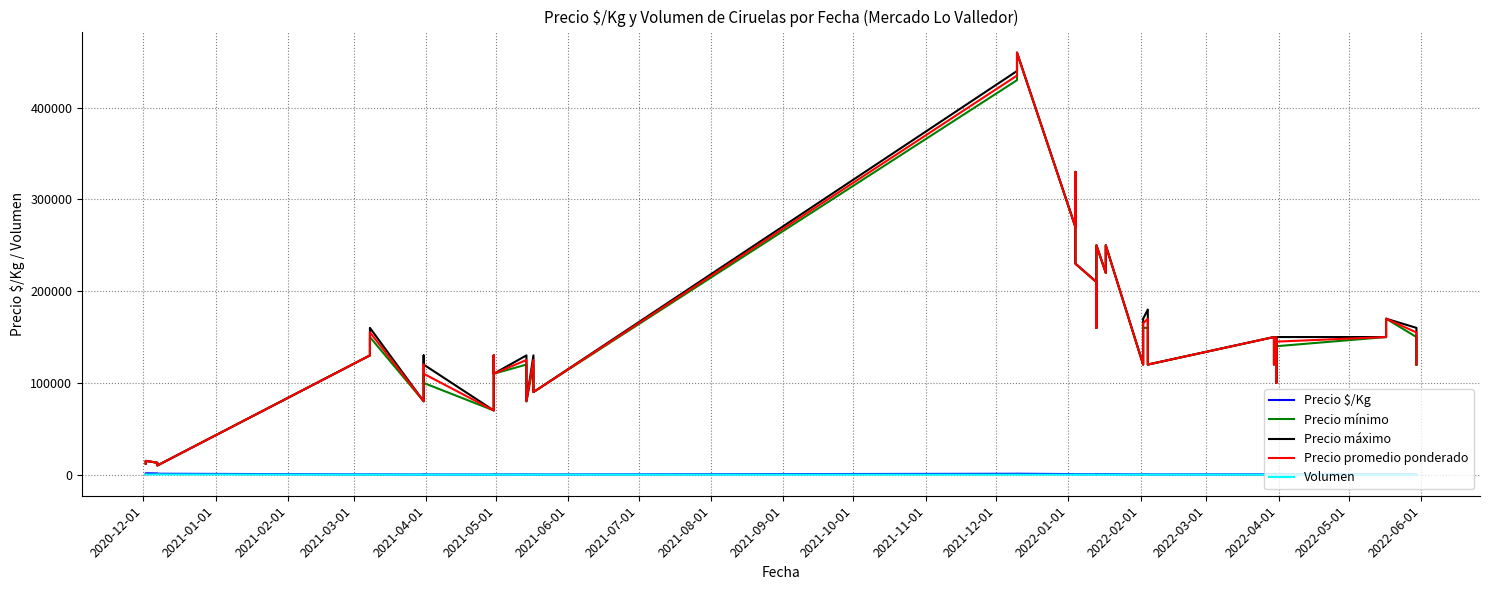

True or false: Precio mínimo has more than 0 points higher than both neighbors.

True